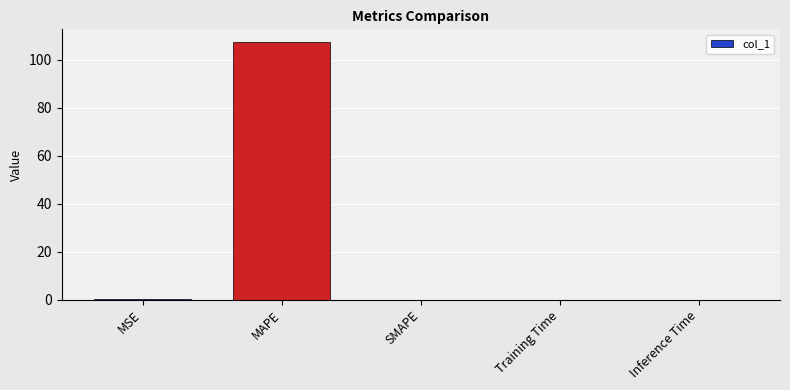

What is the greatest value displayed?

107.3